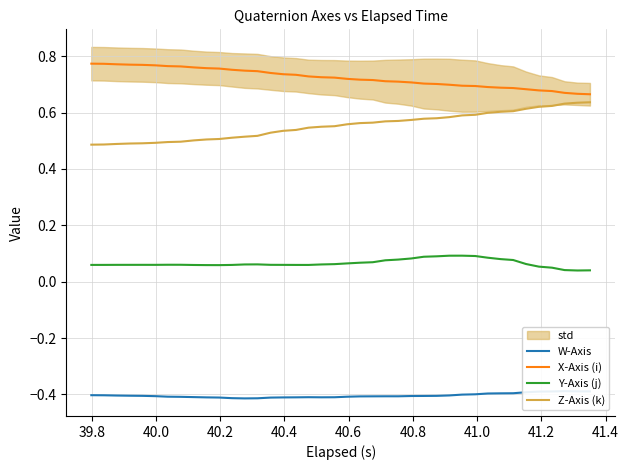

True or false: X-Axis (i) and Z-Axis (k) cross at least once.

False